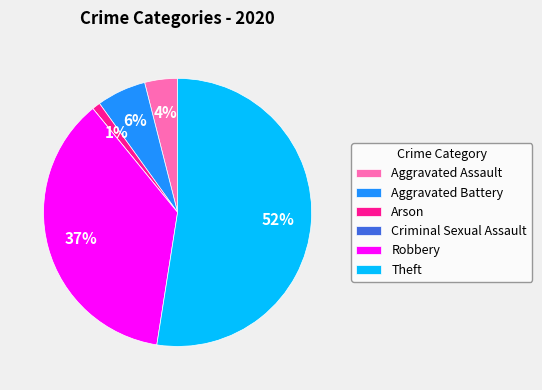

Which category has the biggest portion of the pie?

Theft